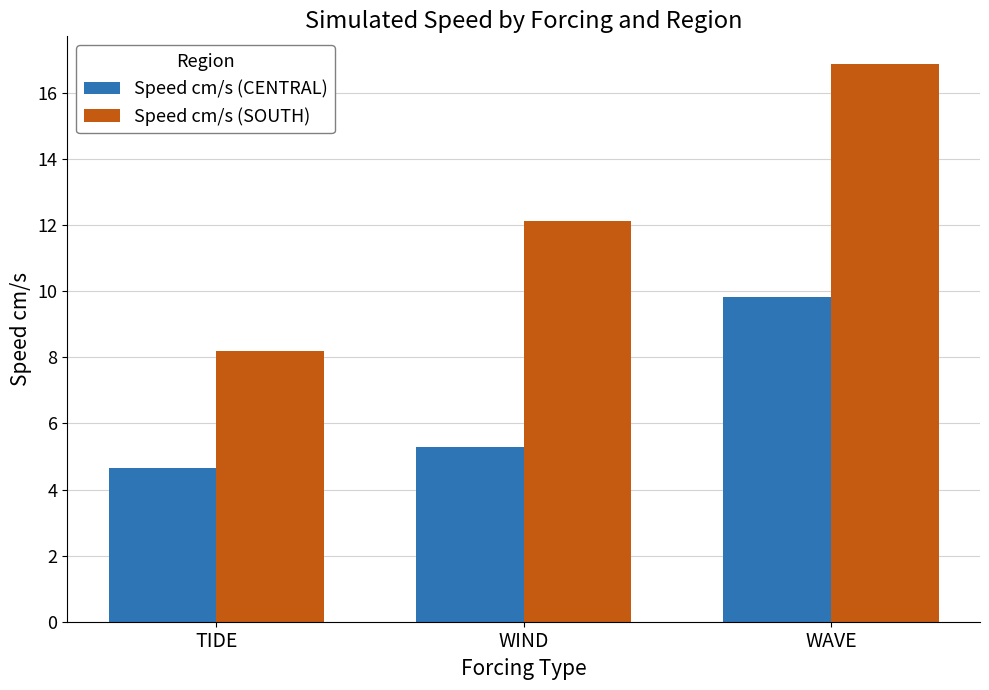

What position from the right is WIND?

2